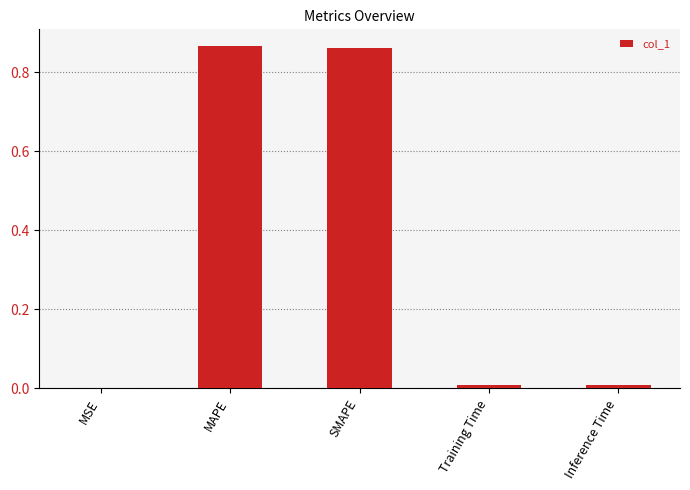

Are the bars grouped side by side (vs. stacked)?

No